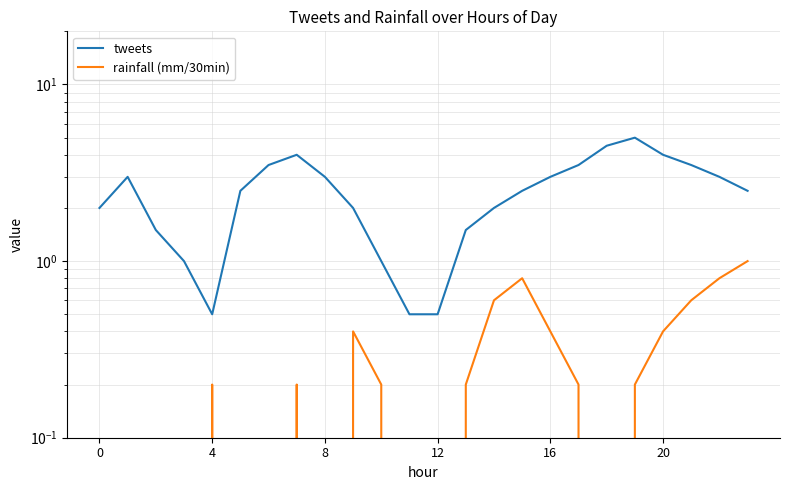

Between 21 and 23, which is larger?

21